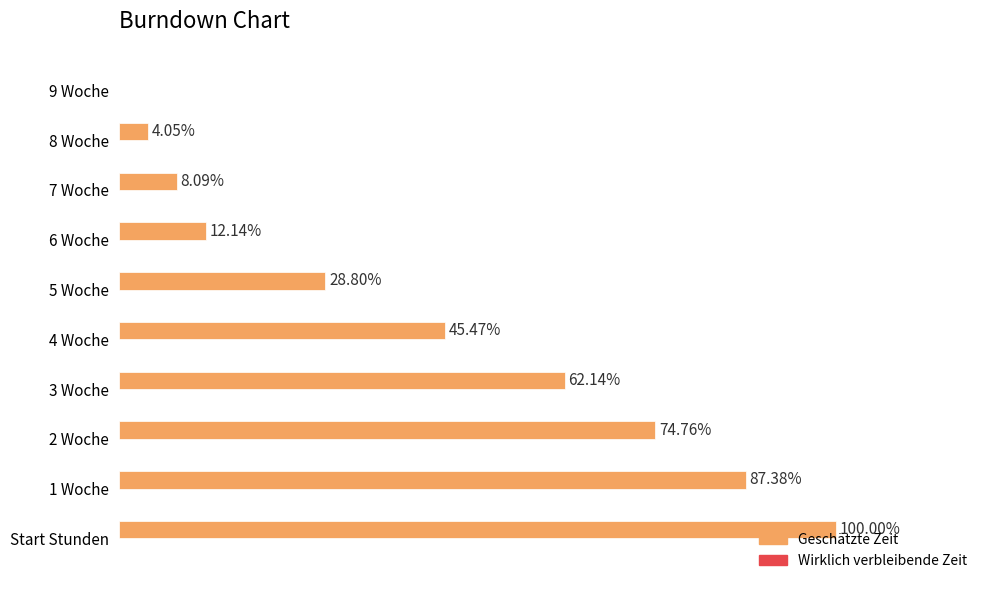

Between 4 Woche and 2 Woche, which is larger?

2 Woche